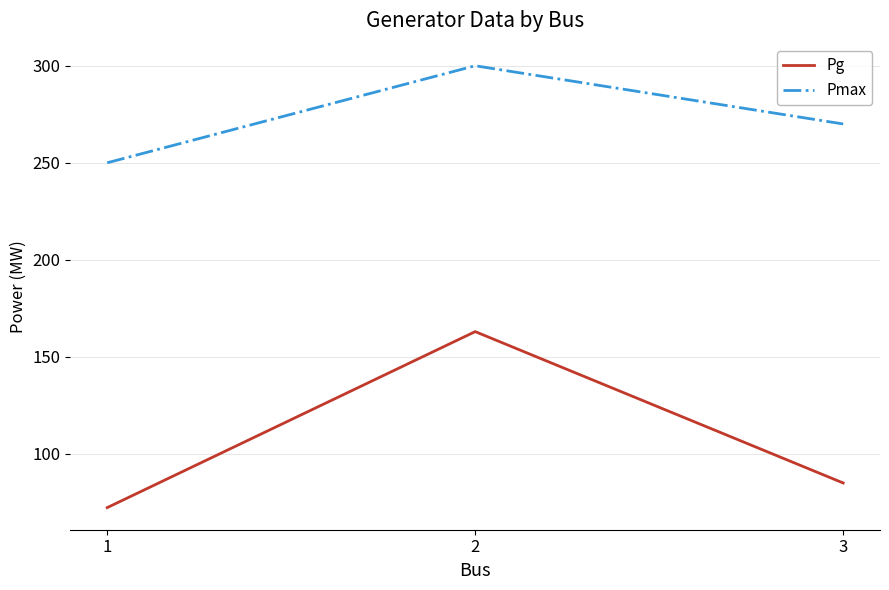

The value of Pmax at 2 is 102.8. True or false?

False